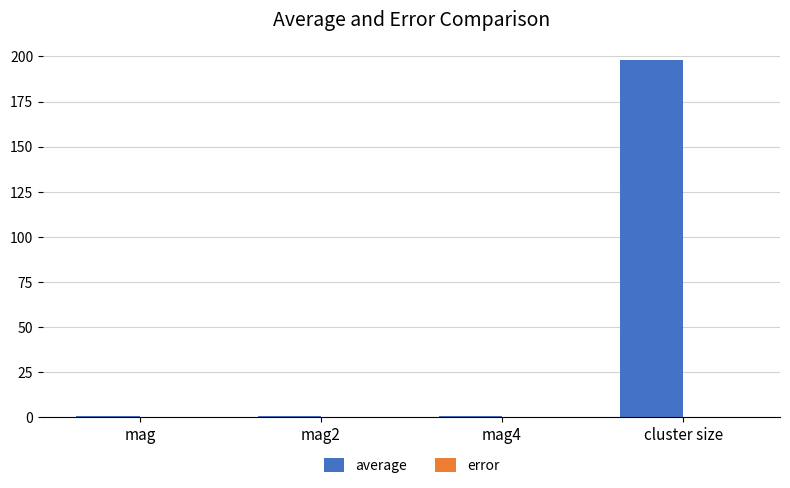

At which category does the chart reach its peak across all series?

cluster size